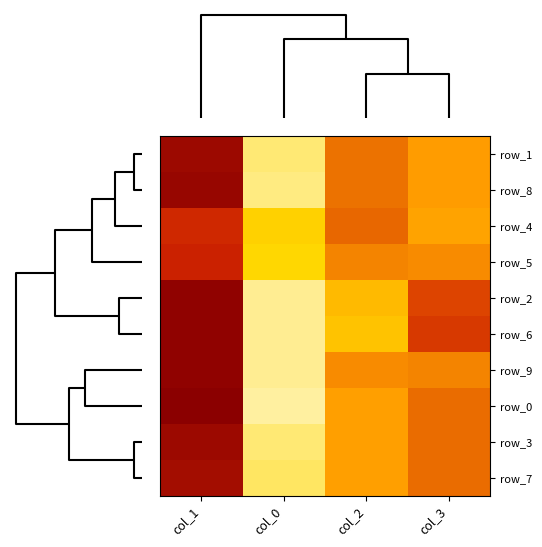

What is the difference between the highest and lowest values at col_0?

12